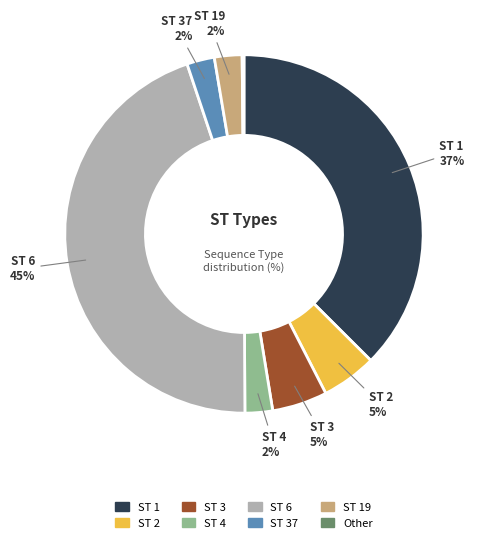

To the nearest percent, what is the average slice percentage?

12%